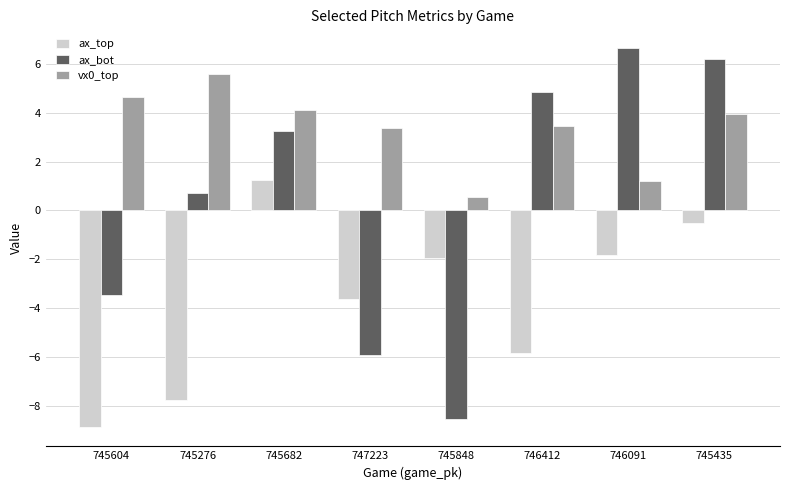

Where does the ax_top series first go above -1?

745682